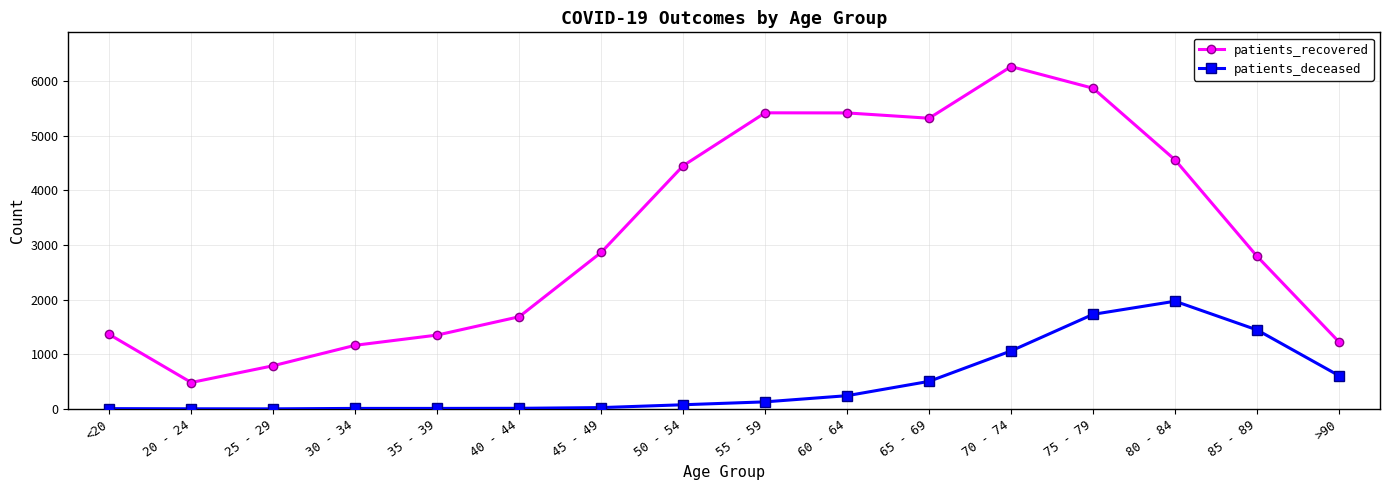

Between 20 - 24 and 65 - 69, which series saw the biggest shift?

patients_recovered